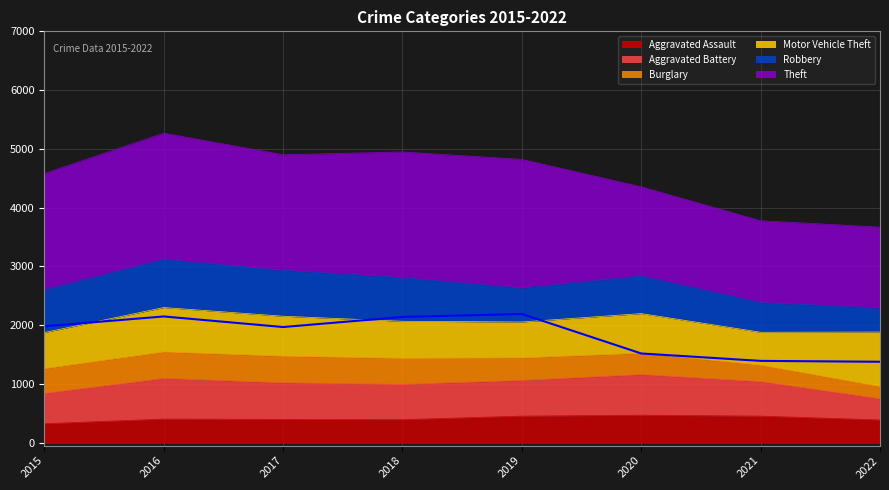

At which label does Theft reach its peak?

2019